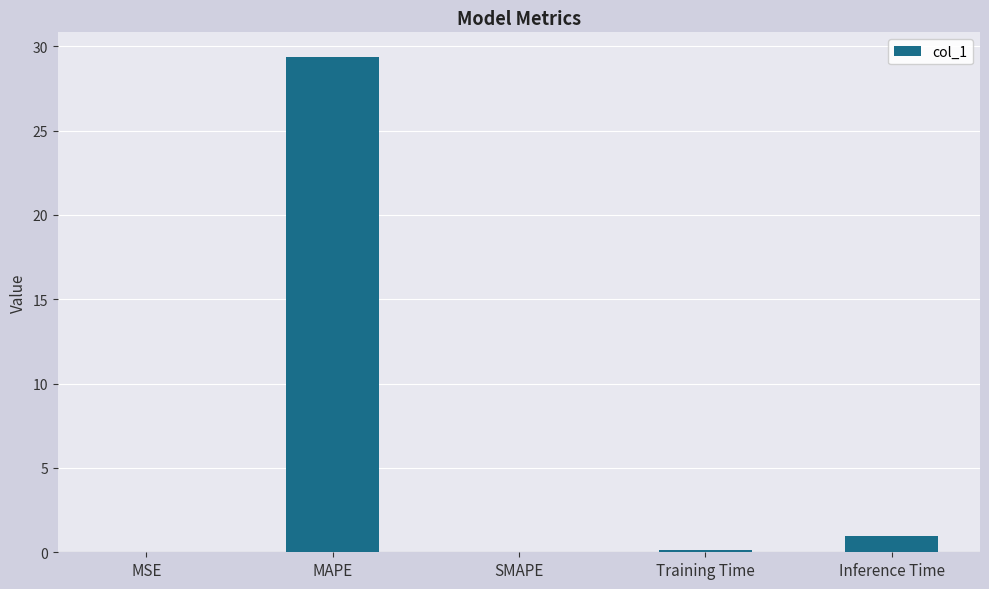

What is the sum of all values?

30.5